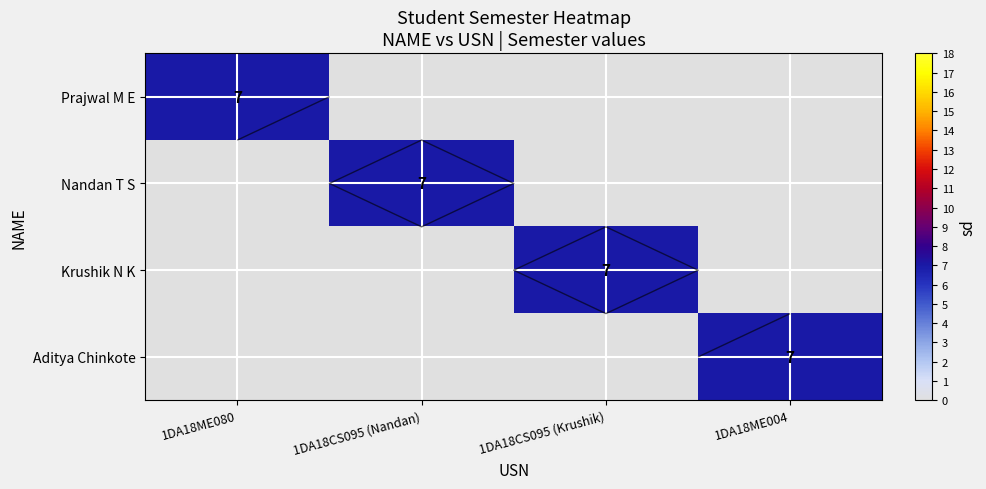

What is the difference between the maximum and second lowest values in the Nandan T S series?

7